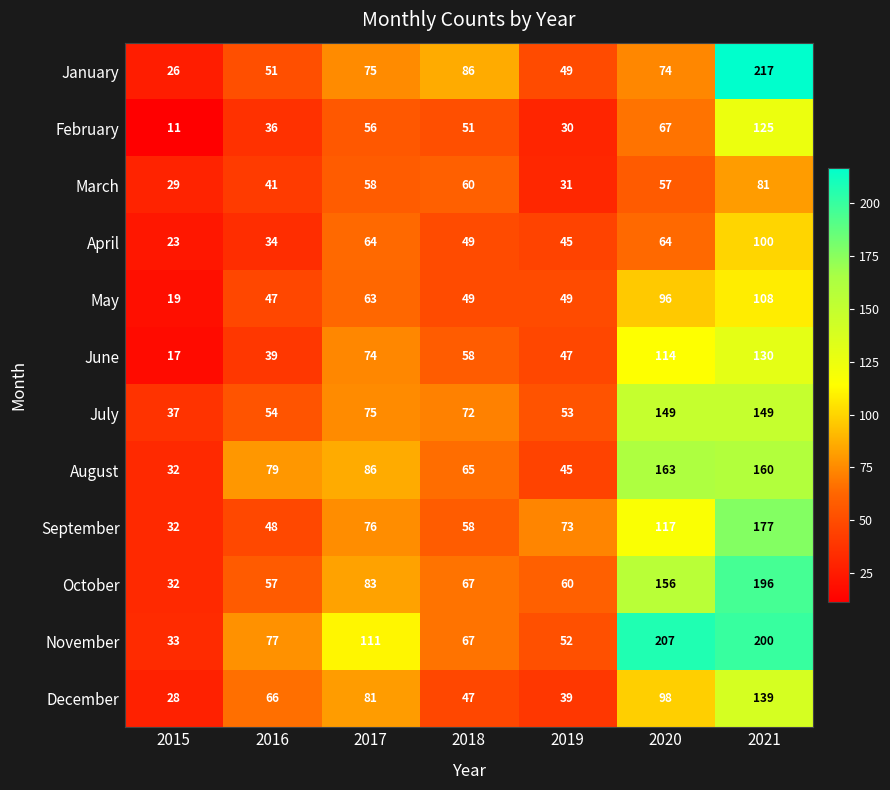

What is the difference between the maximum and minimum values in the April series?

77